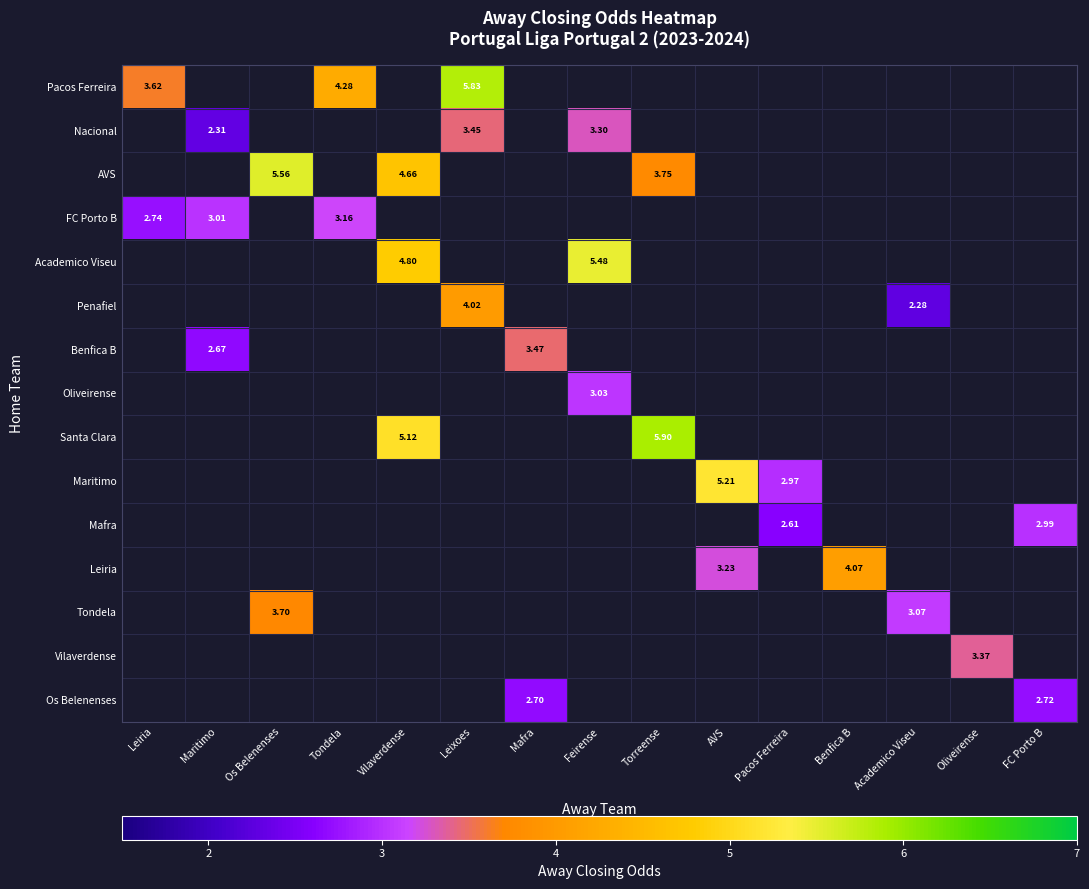

How many values in Tondela are above zero?

2